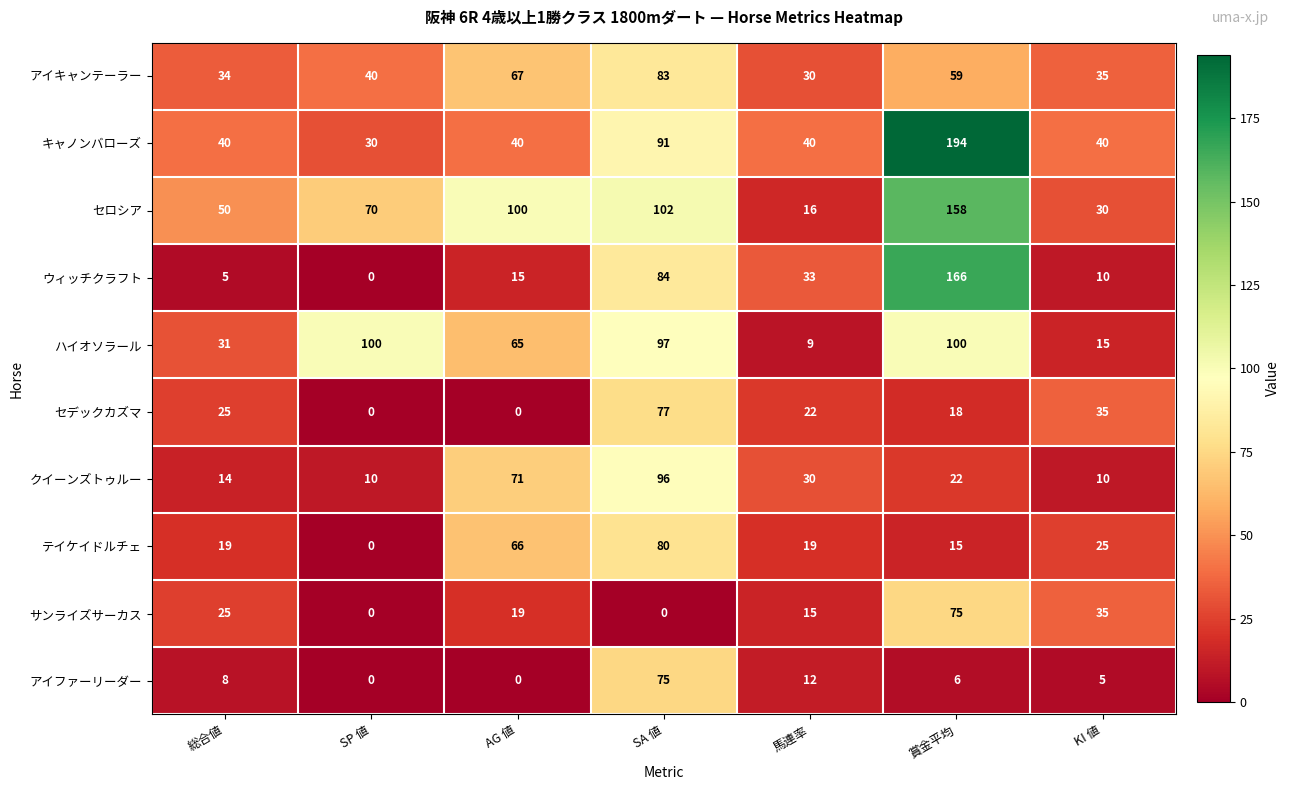

At which label is アイキャンテーラー closest to 56?

賞金平均